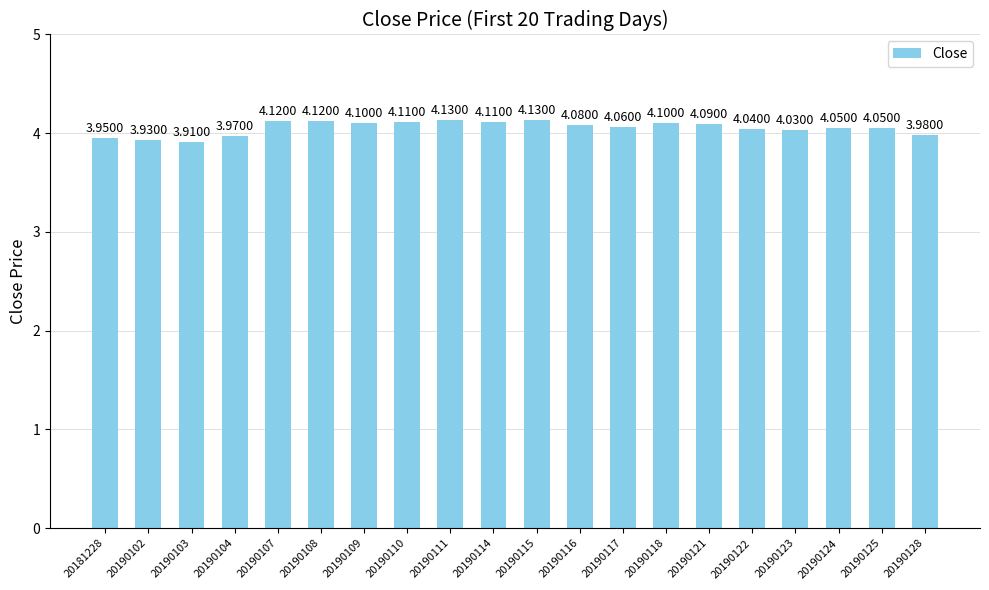

What is the sum of the values at 20190103 and 20190121?

8.0